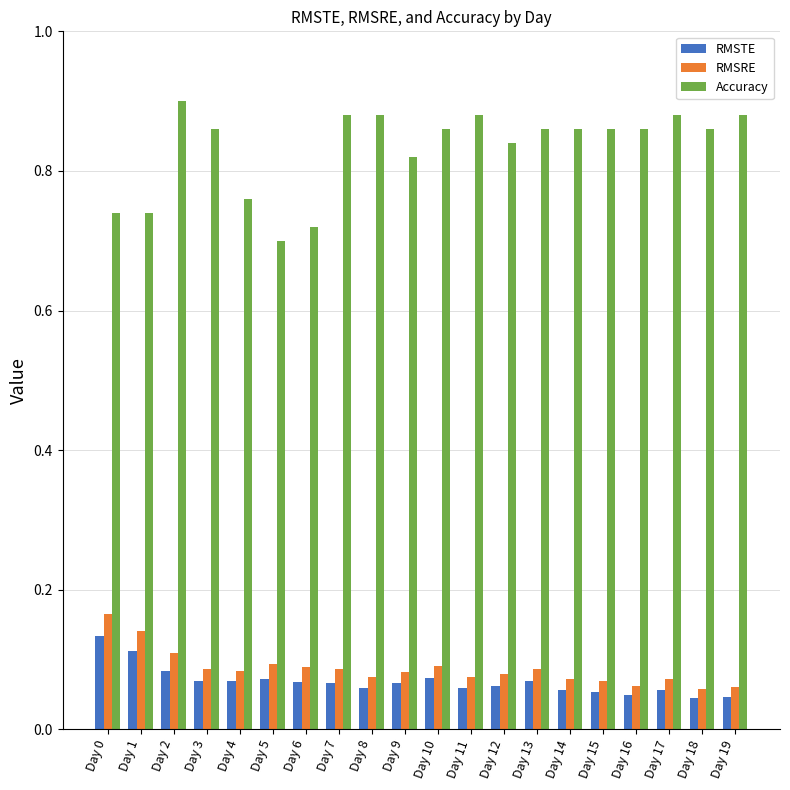

Which series has the largest range (max minus min)?

Accuracy